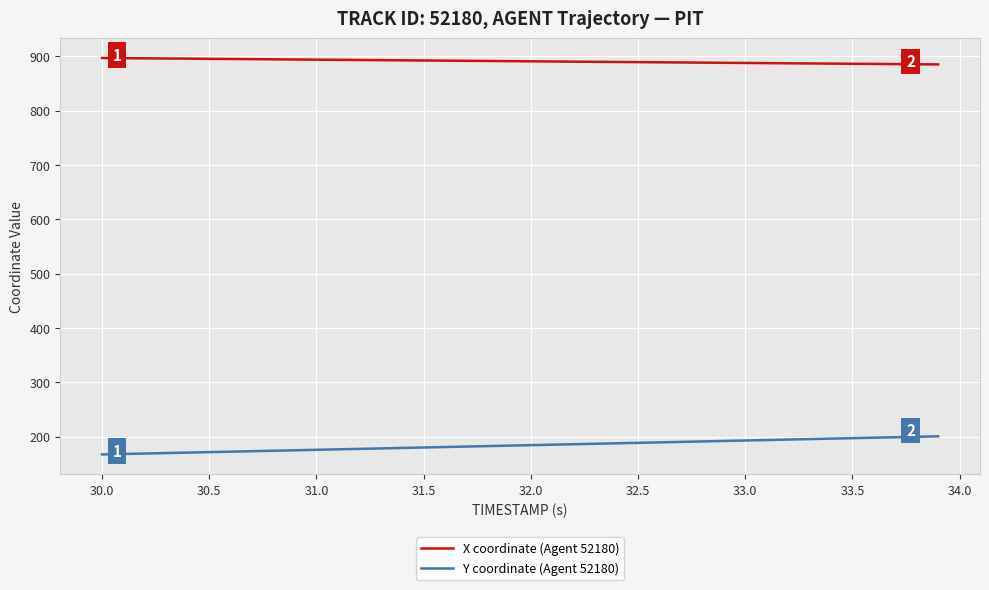

What is the minimum value shown in the chart?

167.4